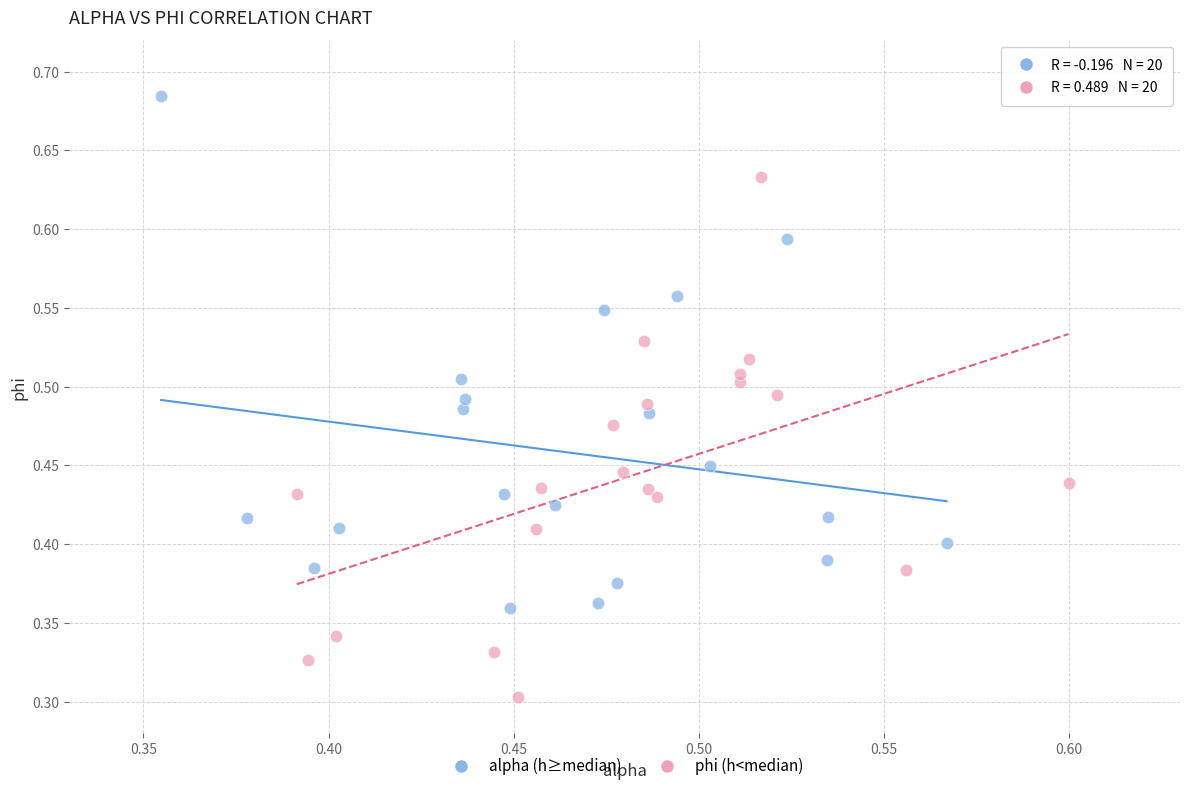

Which series contains the highest Y value?

alpha (h≥median)